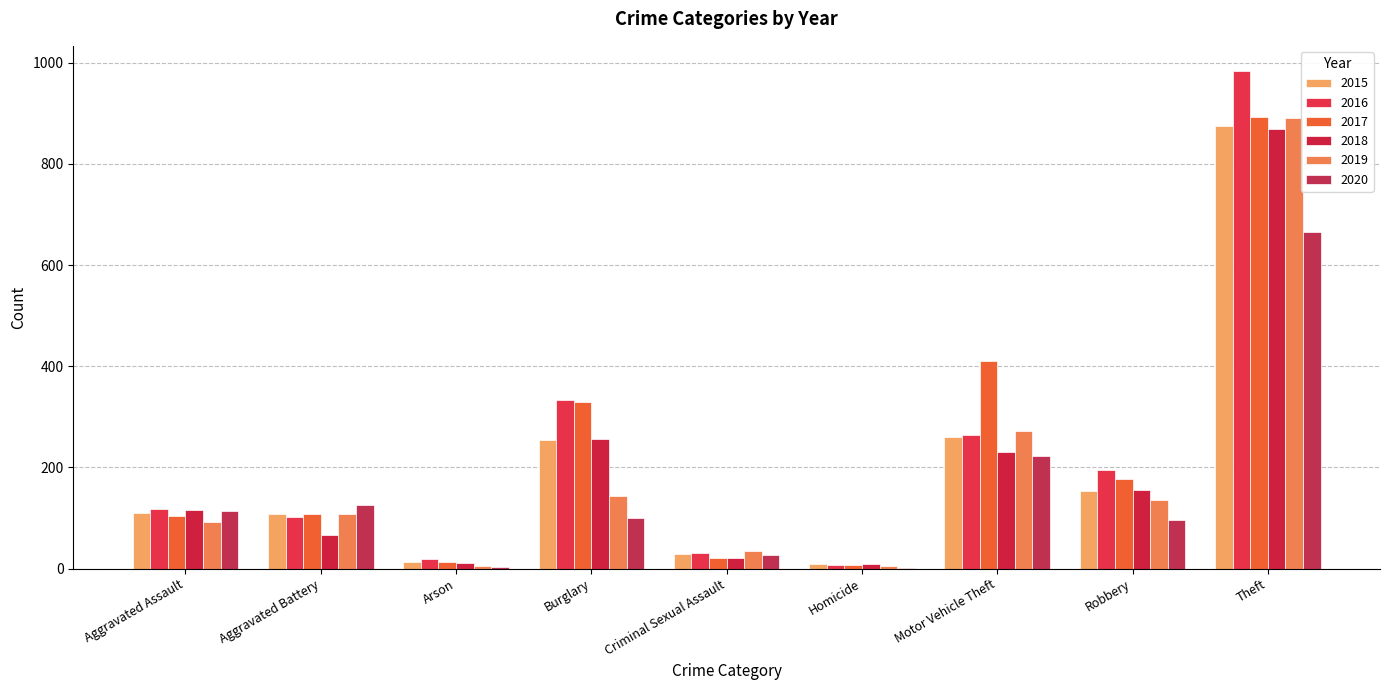

How many groups of bars are there?

9